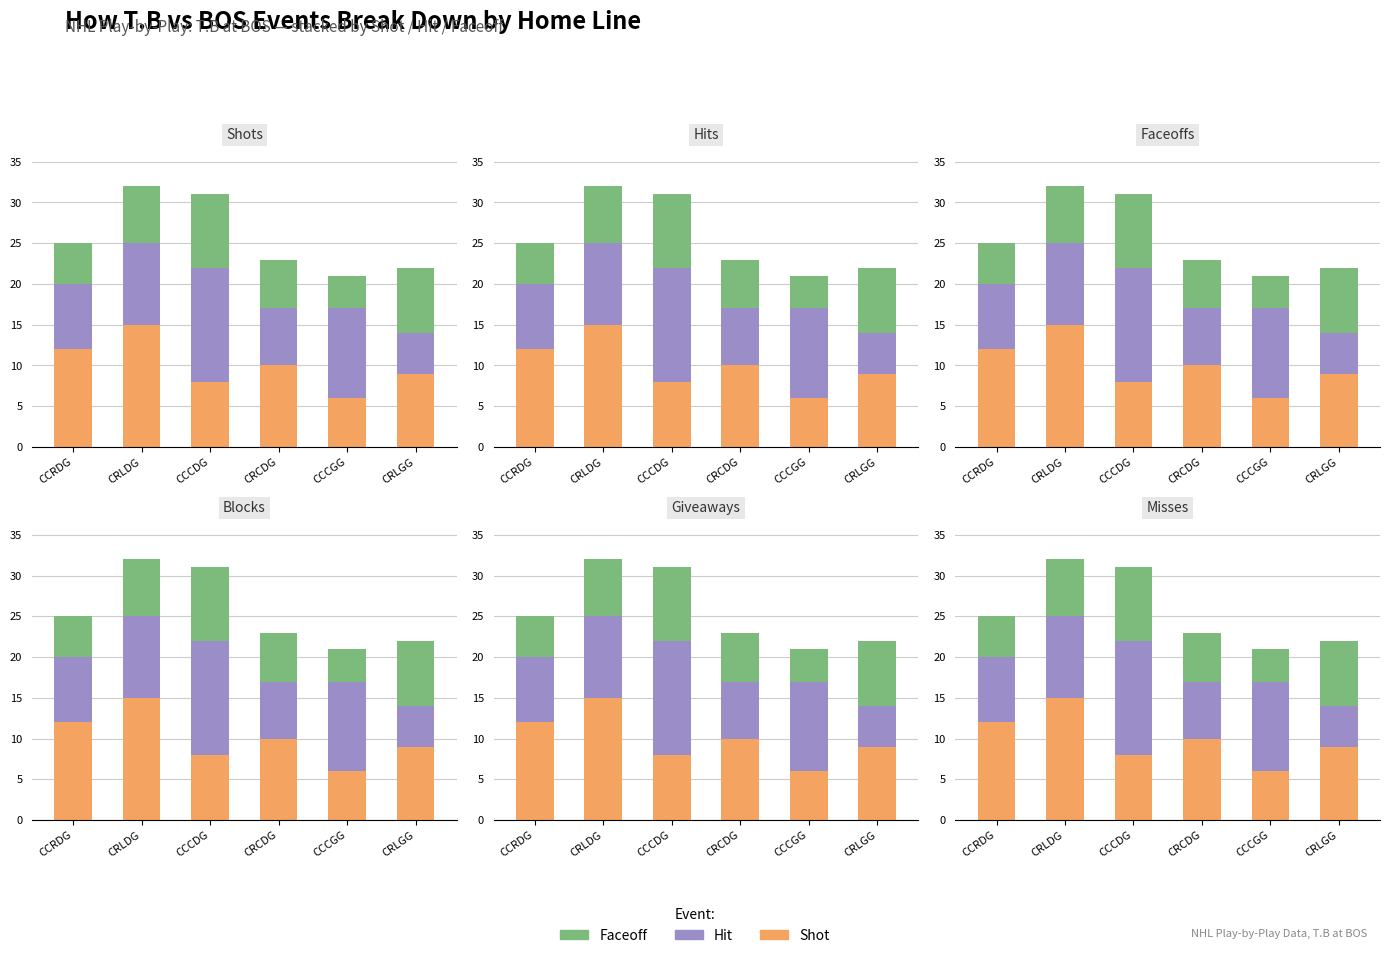

Reading left to right, transcribe all the data shown in this chart.

SHOT: CCRDG=12	CRLDG=15	CCCDG=8	CRCDG=10	CCCGG=6	CRLGG=9
HIT: CCRDG=8	CRLDG=10	CCCDG=14	CRCDG=7	CCCGG=11	CRLGG=5
FAC: CCRDG=5	CRLDG=7	CCCDG=9	CRCDG=6	CCCGG=4	CRLGG=8